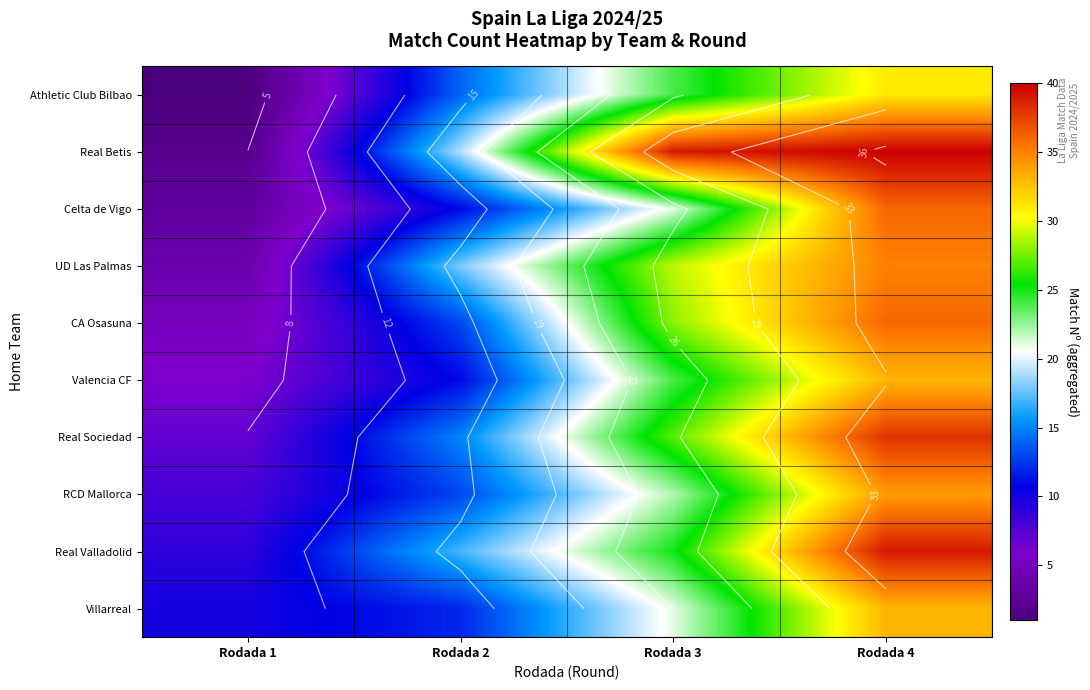

What is the total value across all series at Rodada 2?

143